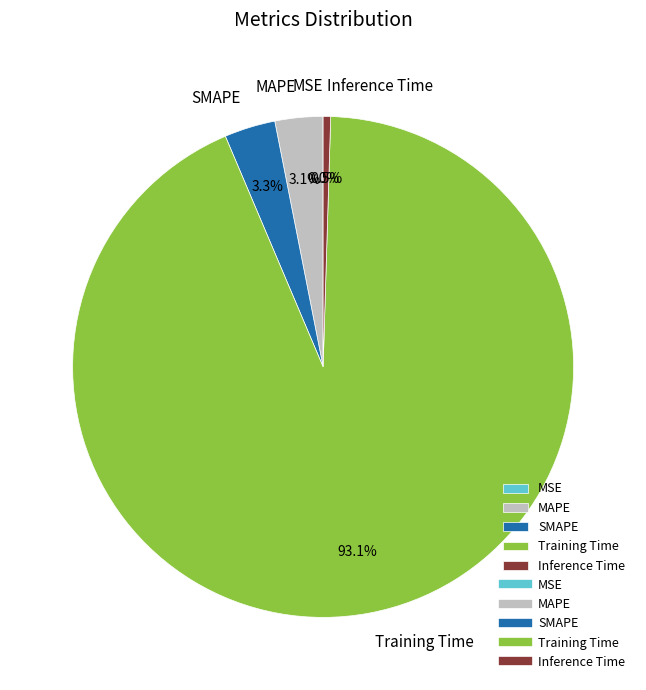

Is there any slice that represents more than half of the pie?

Yes